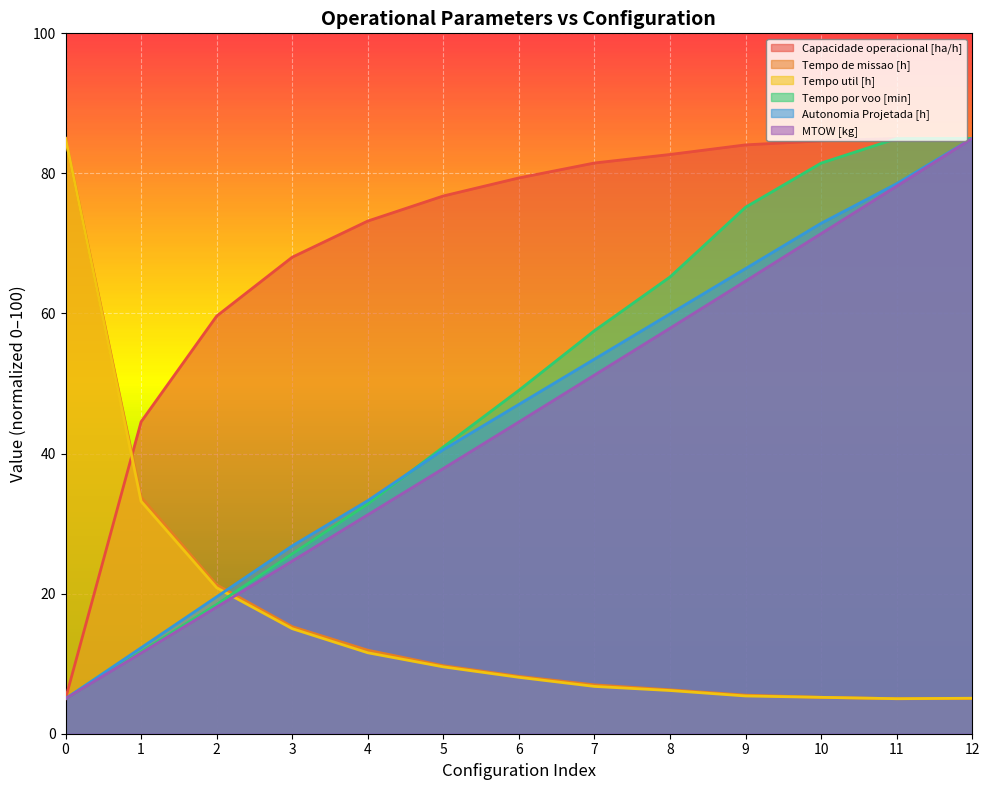

Does the chart display data point markers on the line(s)?

No